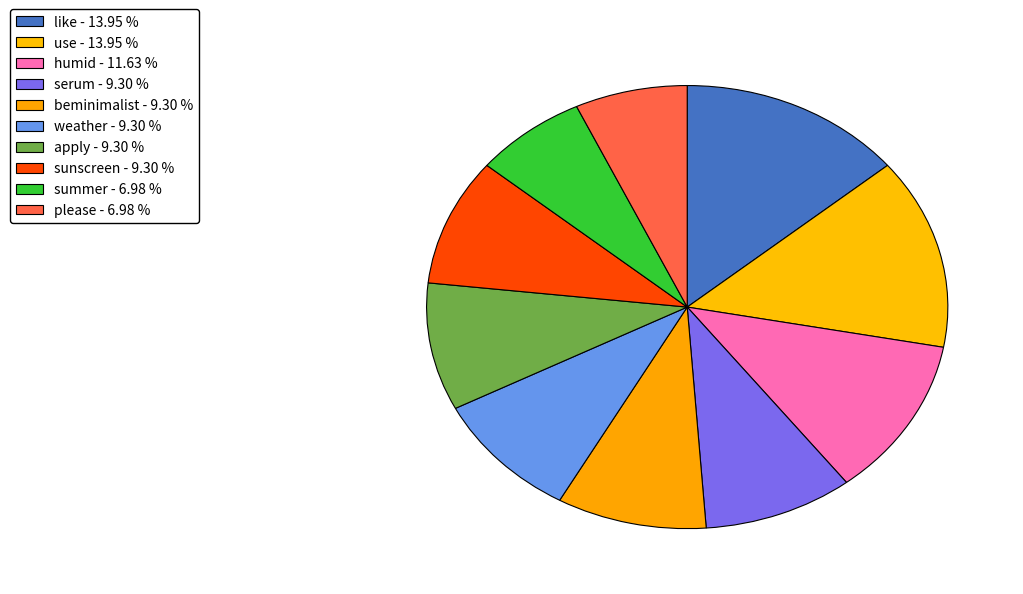

True or false: summer accounts for 20% of the total.

False